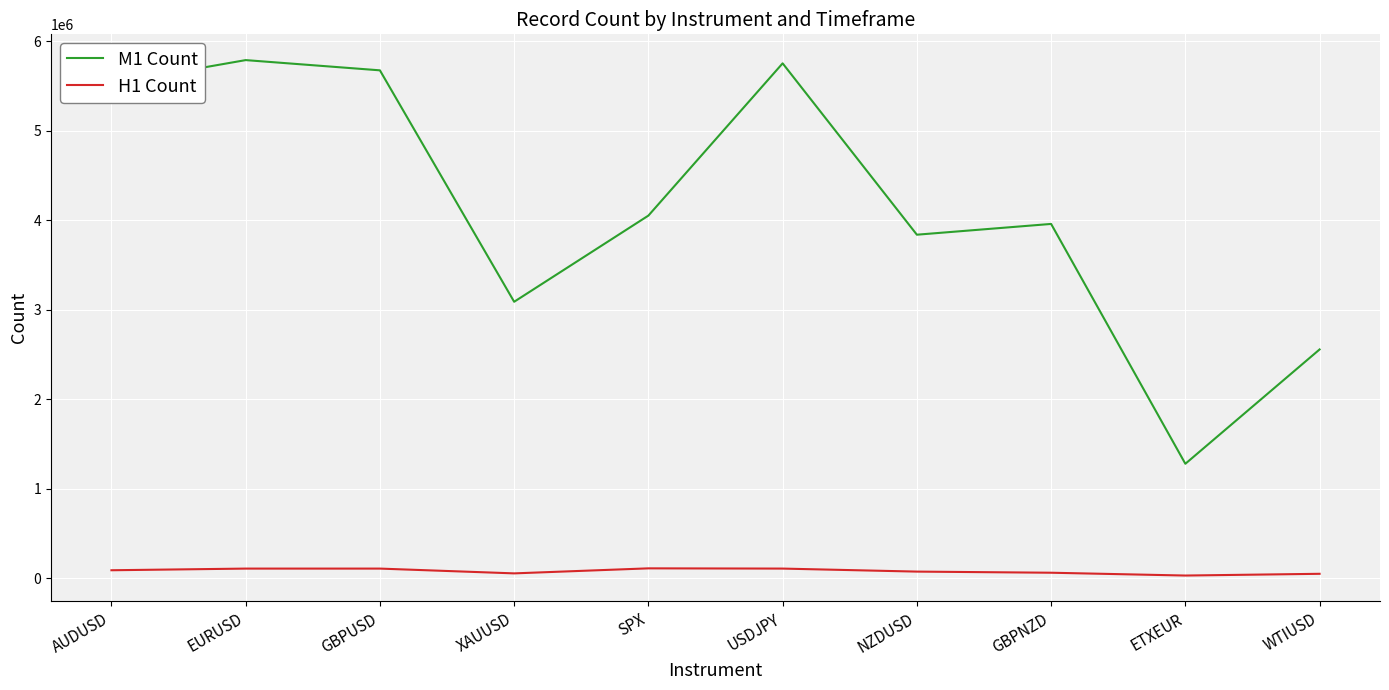

Is the value of H1 Count at EURUSD greater than the value of M1 Count at WTIUSD?

No